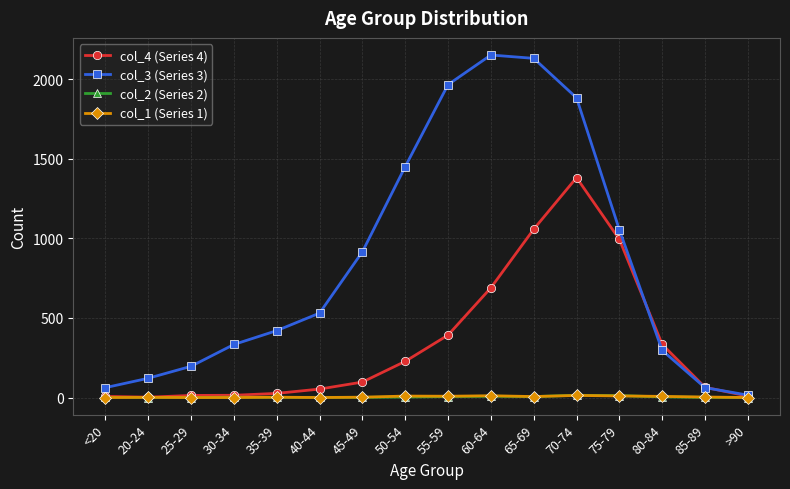

The col_4 (Series 4) series shows 333 at 80-84. True or false?

True